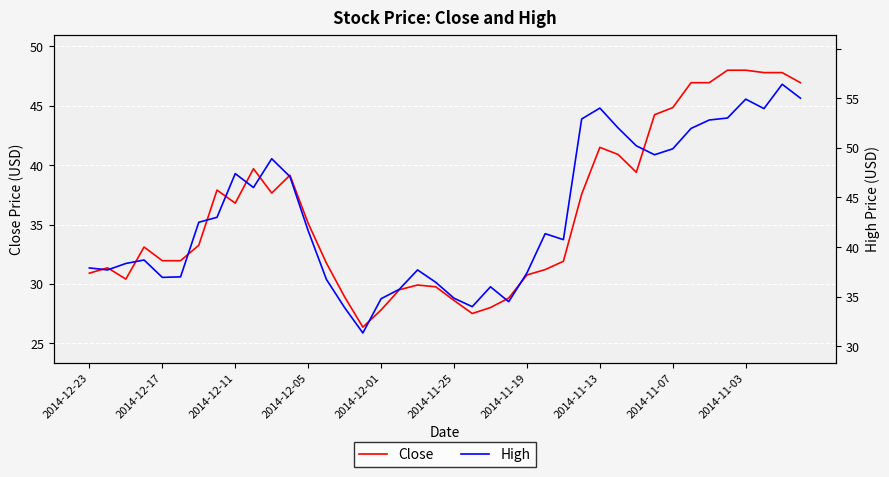

What position from the right is 11?

29